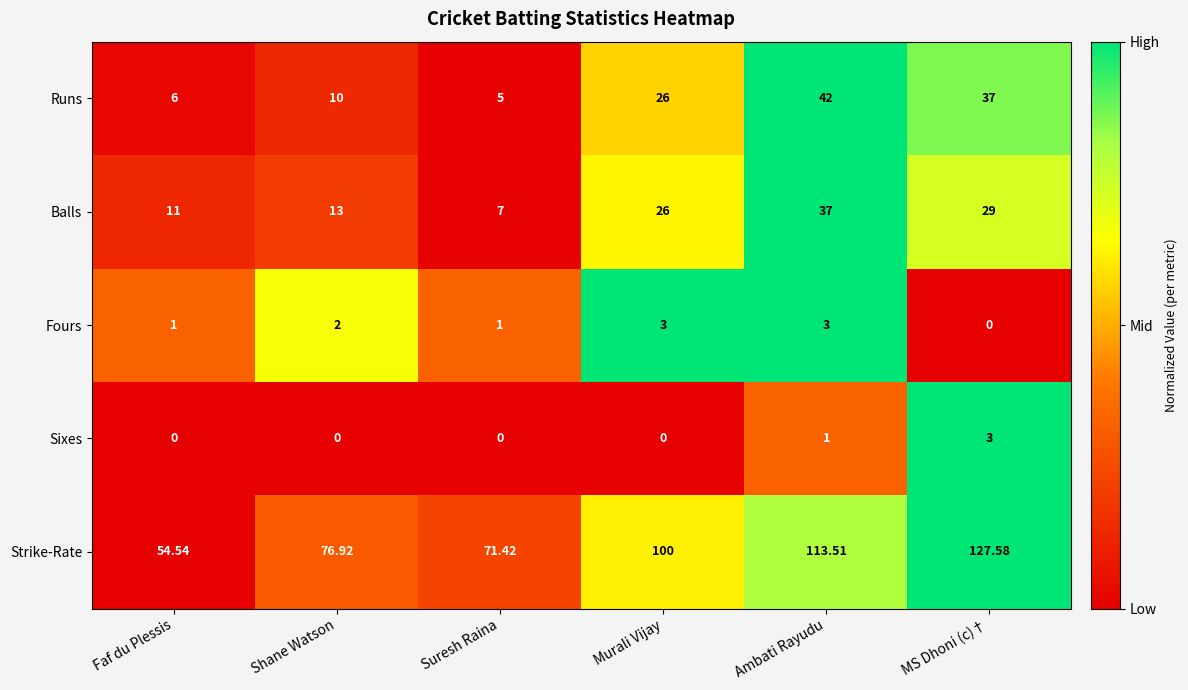

Which series has the widest spread of values?

Strike-Rate